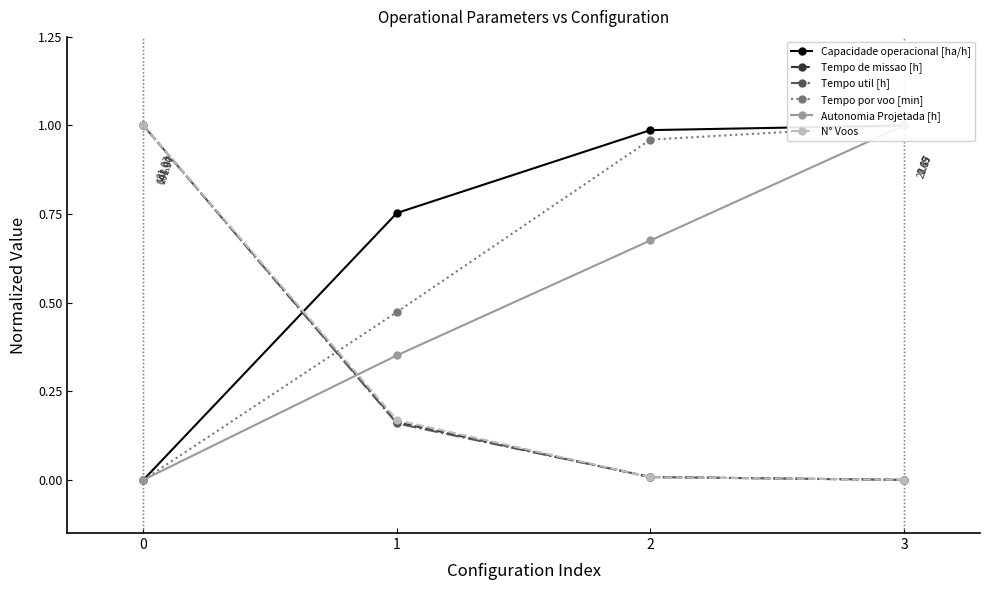

The N° Voos series shows 0.1 at 1. True or false?

False